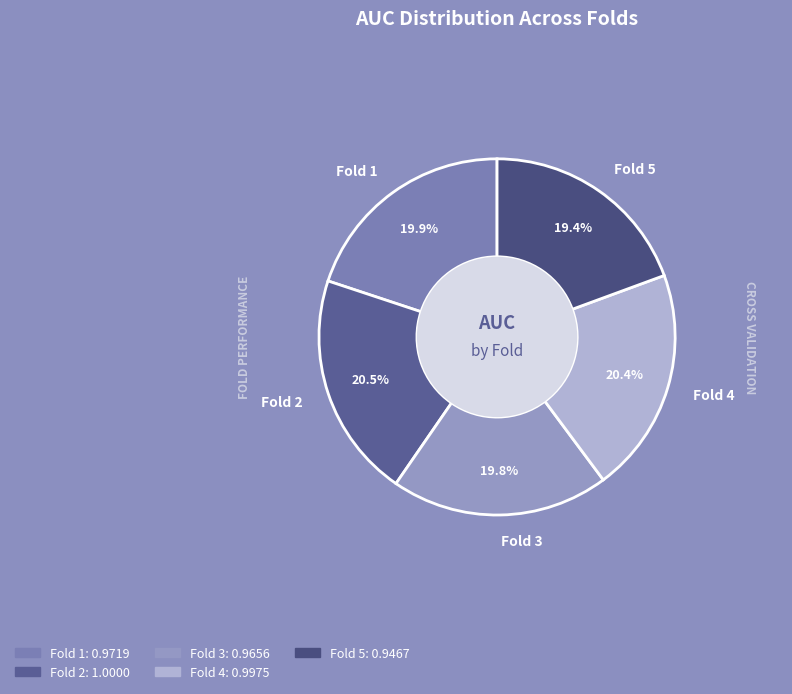

Rank the categories by value from lowest to highest.

Fold 5, Fold 3, Fold 1, Fold 4, Fold 2